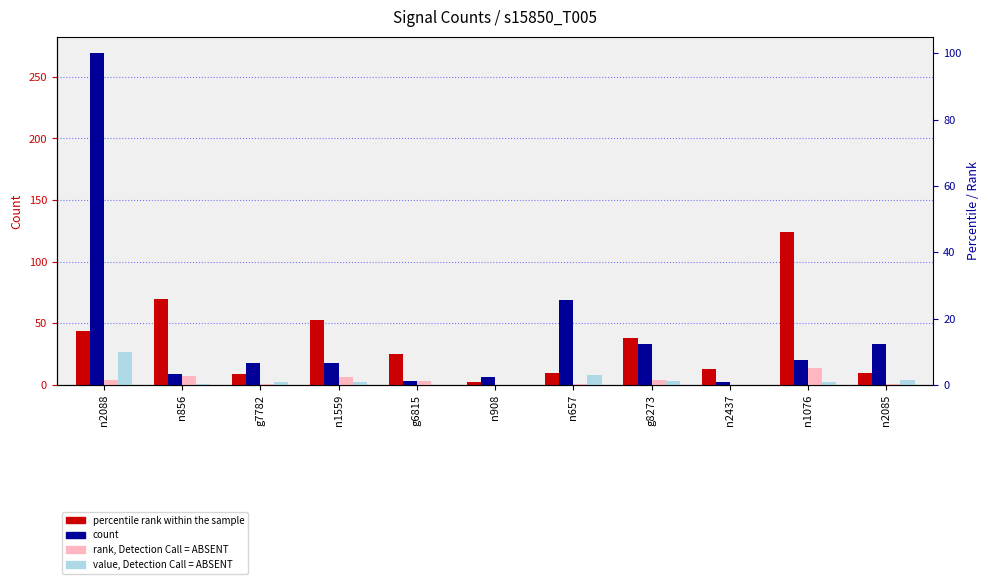

Which has a higher value, n1076 or n2085?

n1076